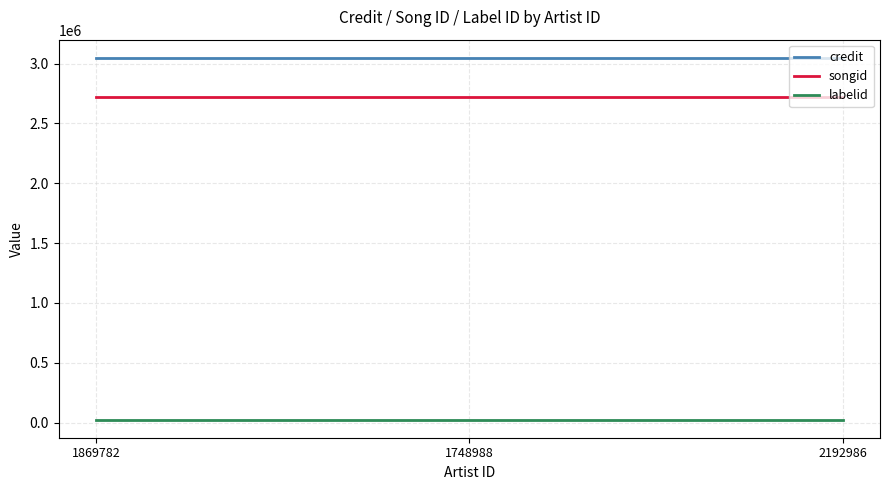

What position from the left is 2192986?

3